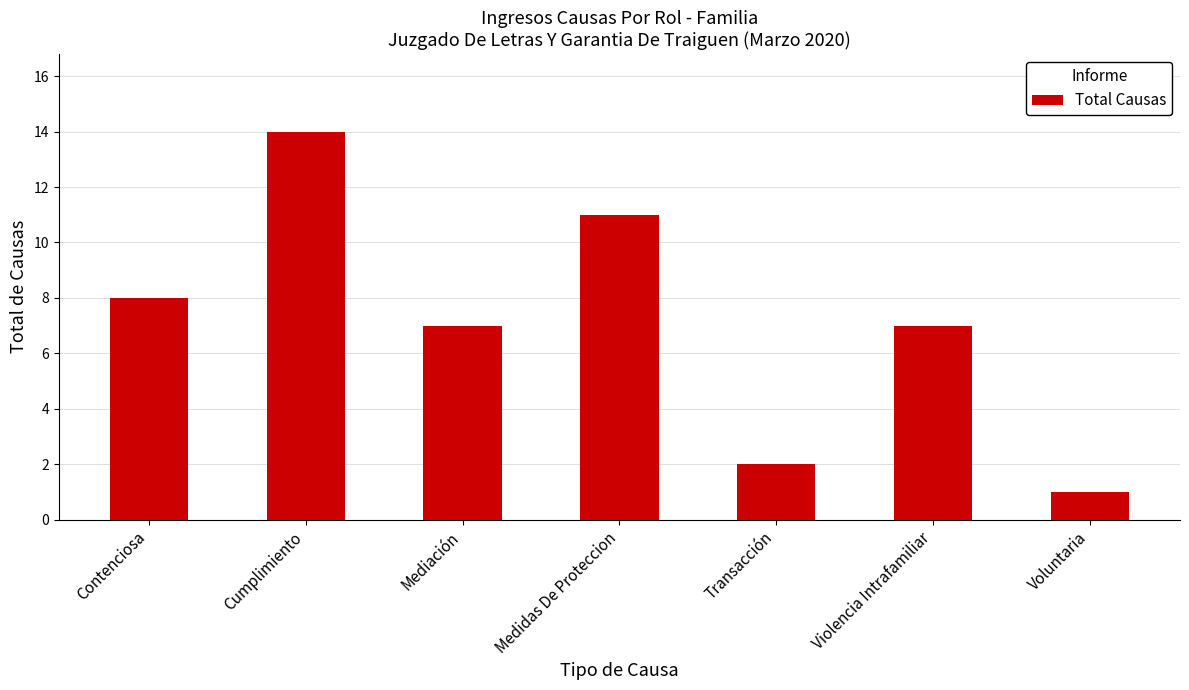

Reading right to left, extract all data points from this chart.

1	7	2	11	7	14	8